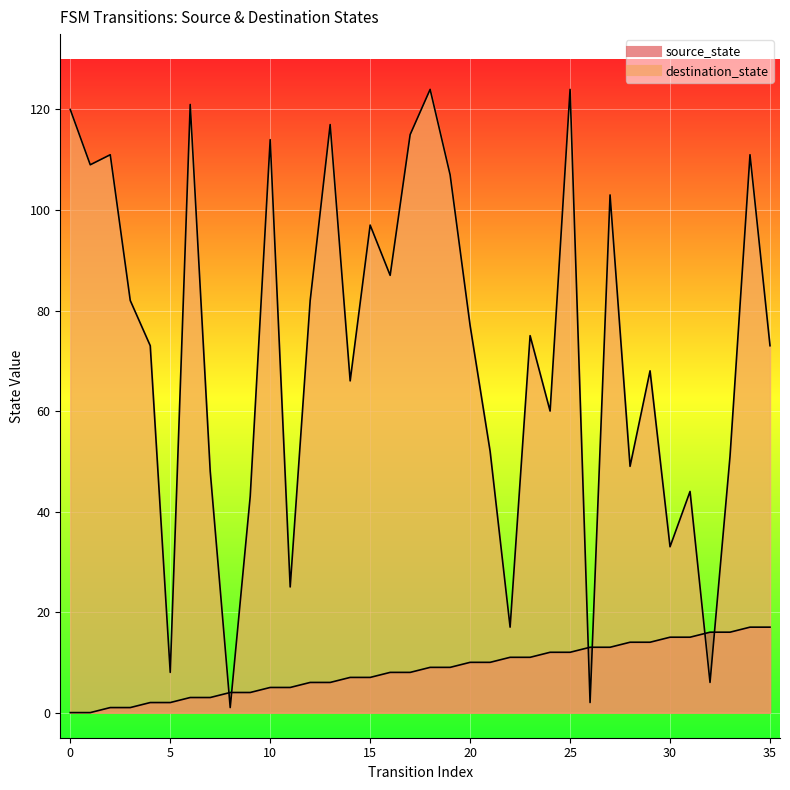

What is the highest value of the destination_state series?

124